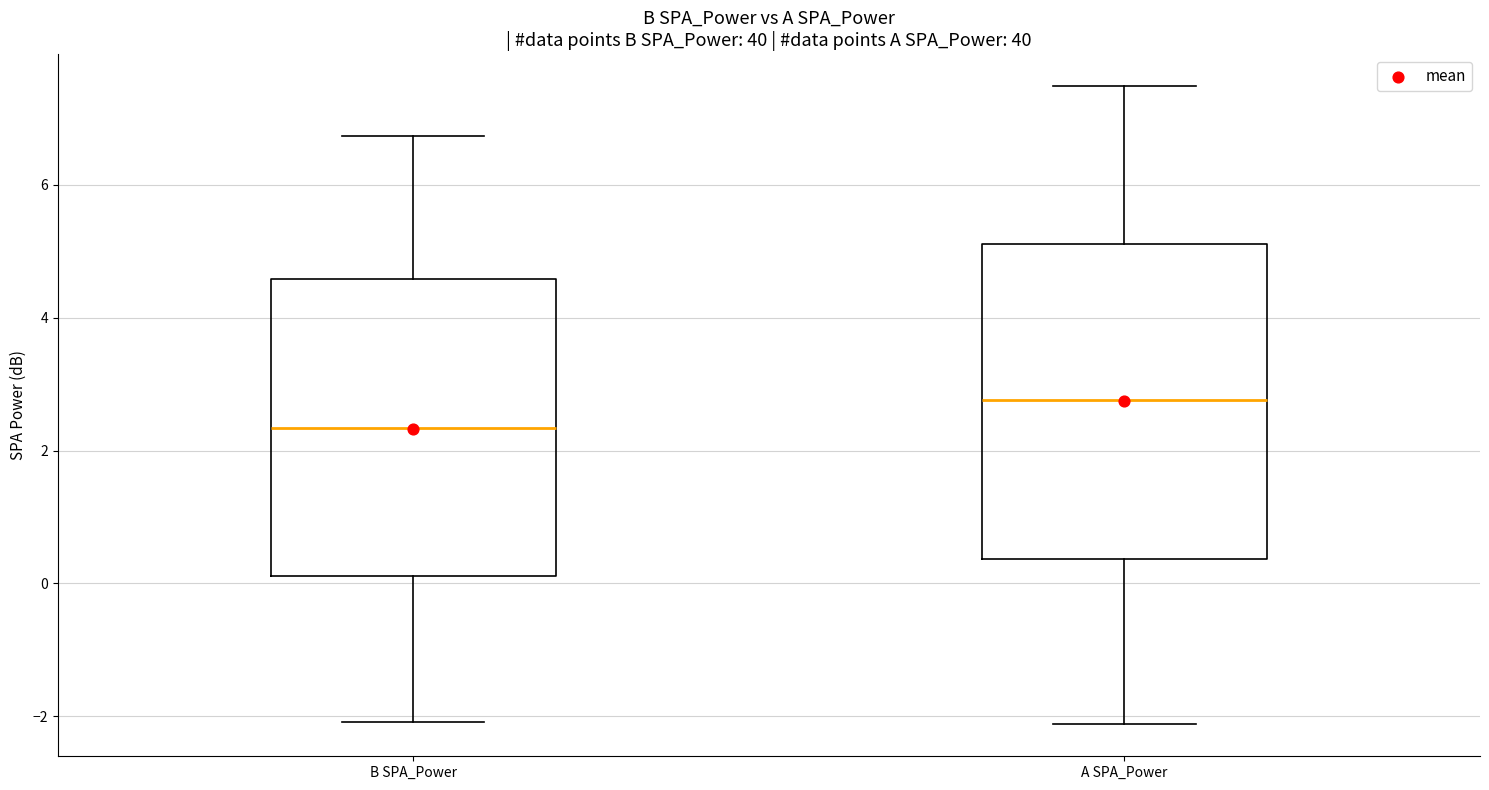

Where is the upper edge of the box for B SPA_Power on the y-axis? The values are not printed on the chart, so give them approximately, as read against the axis.

4.6